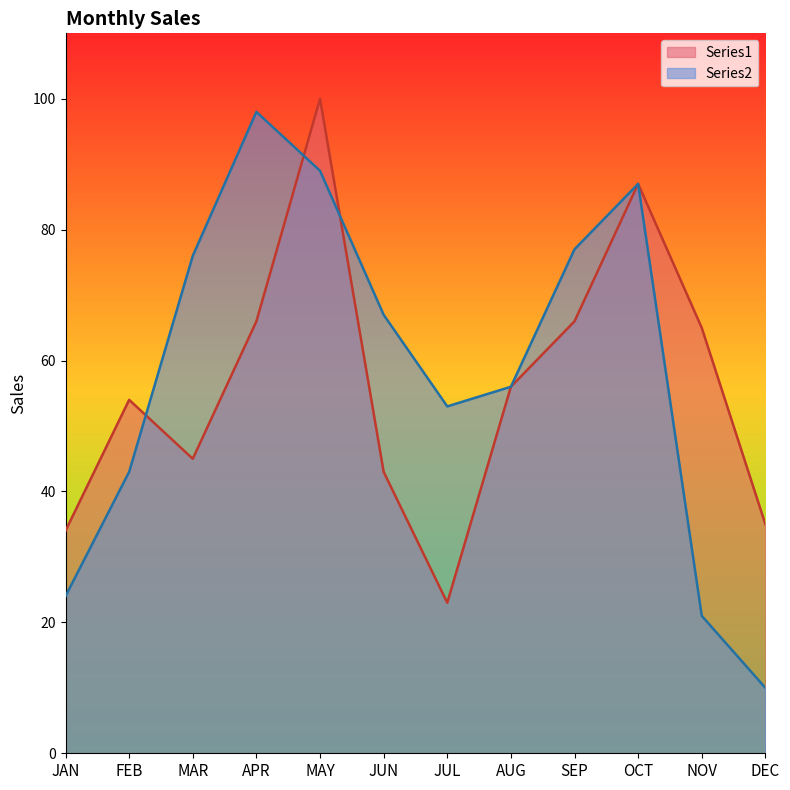

How many intersections are there between Series1 and Series2?

3